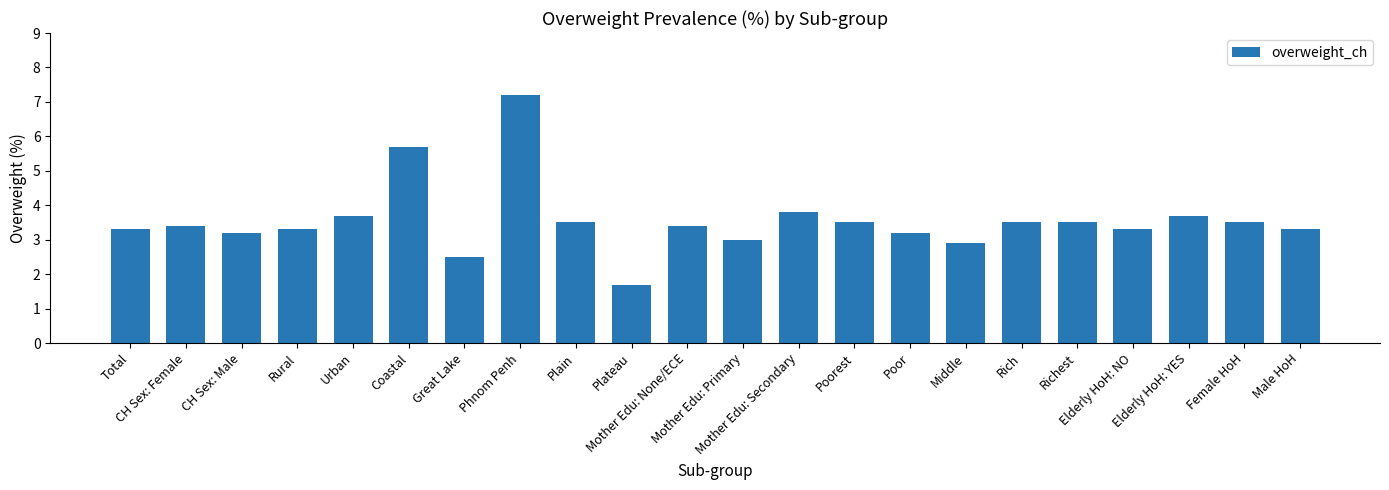

Count the number of data series in this chart.

1